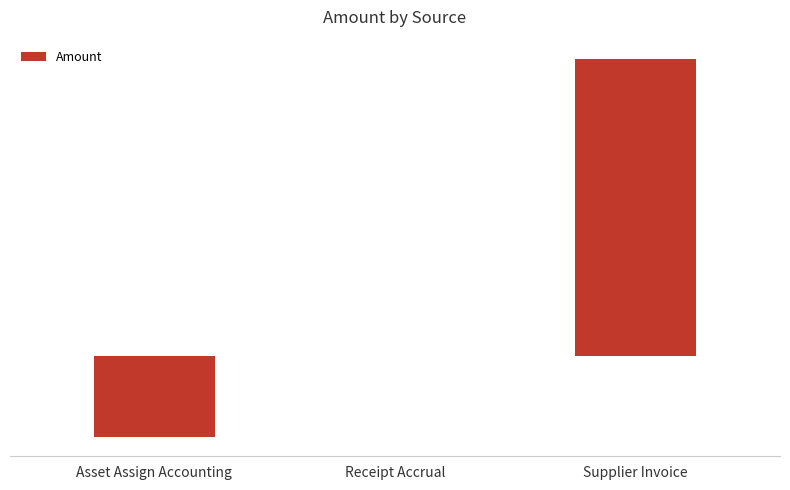

Are the bars horizontal?

No